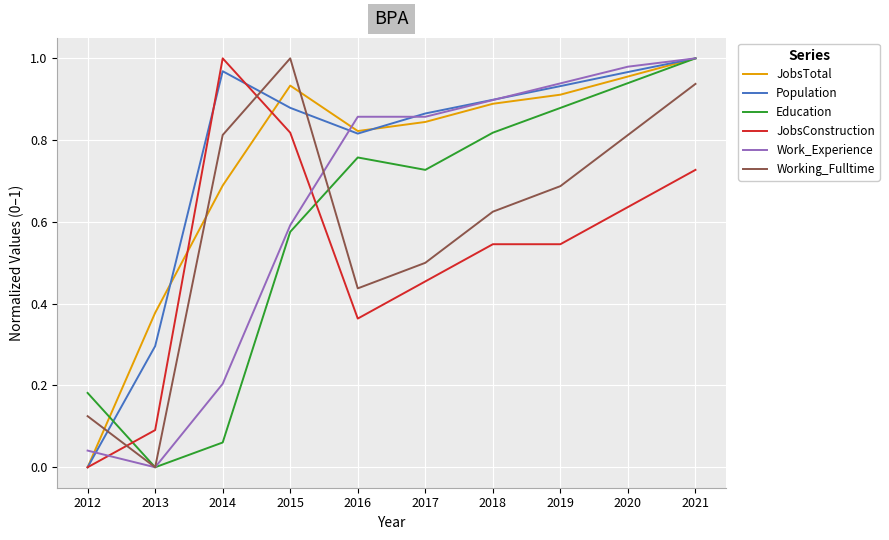

The Population series shows 0.9 at 2015. True or false?

True